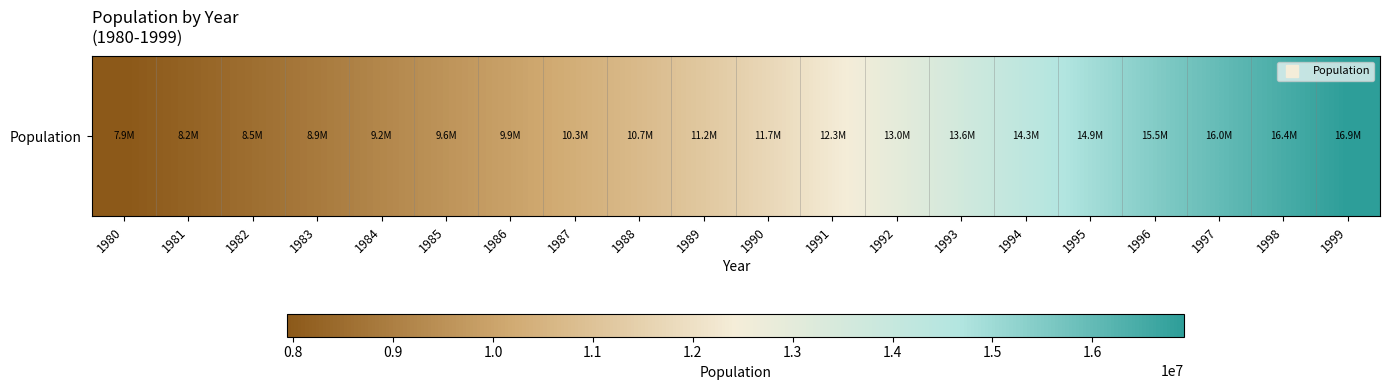

Count the number of categories in the chart.

20